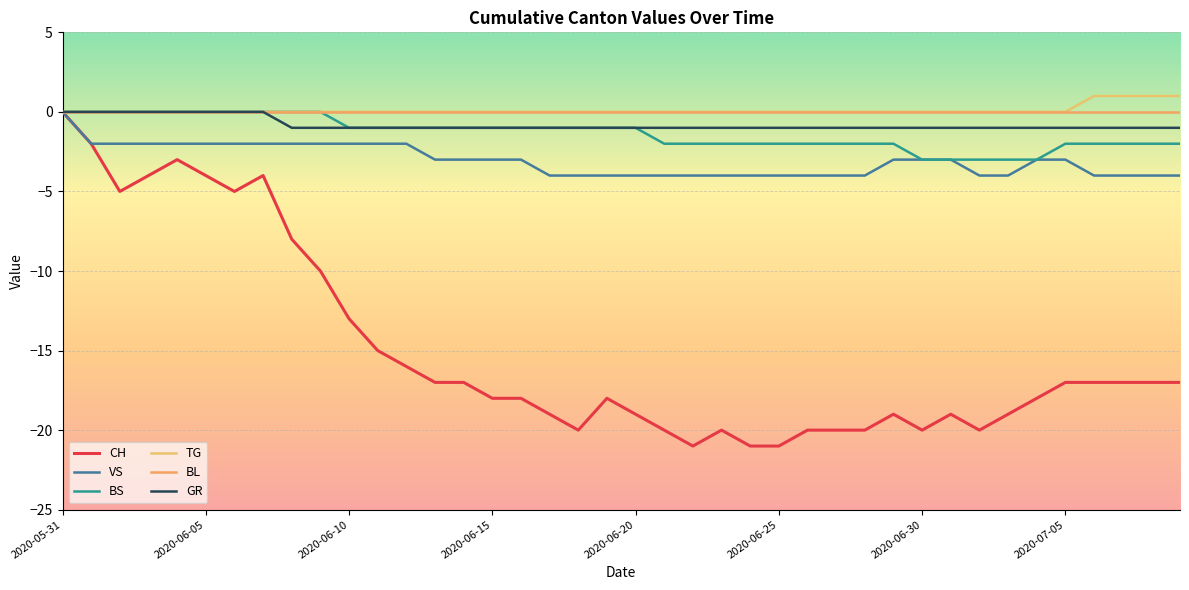

What is the label of the 14th point from the right?

26